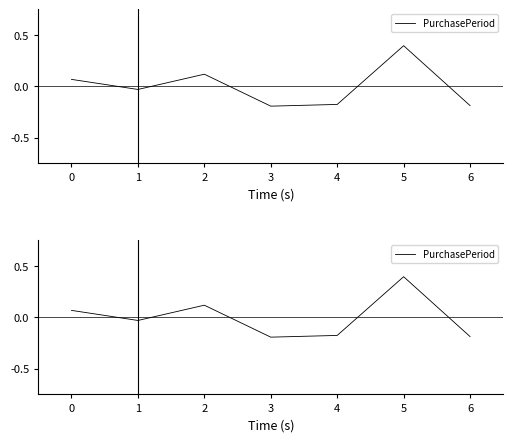

List the labels in order of value, largest first.

5, 2, 0, 1, 4, 6, 3